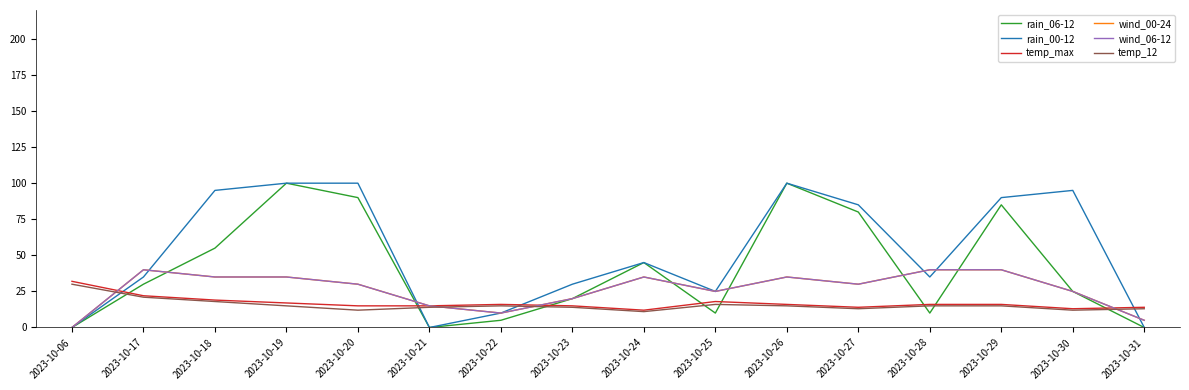

What is the approximate value of temp_12 at 2023-10-06, to the nearest 5?

30